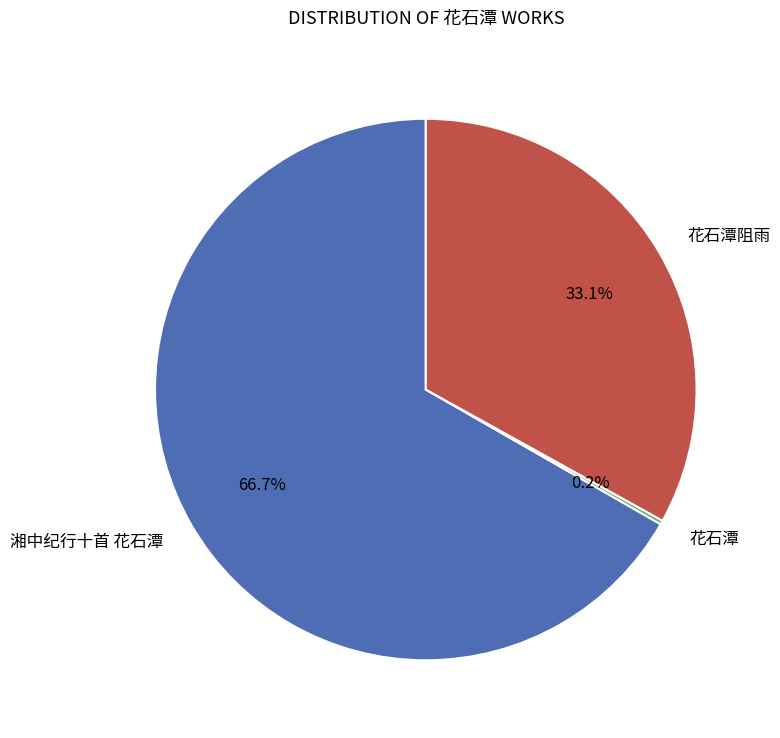

Is there any slice that represents more than half of the pie?

Yes